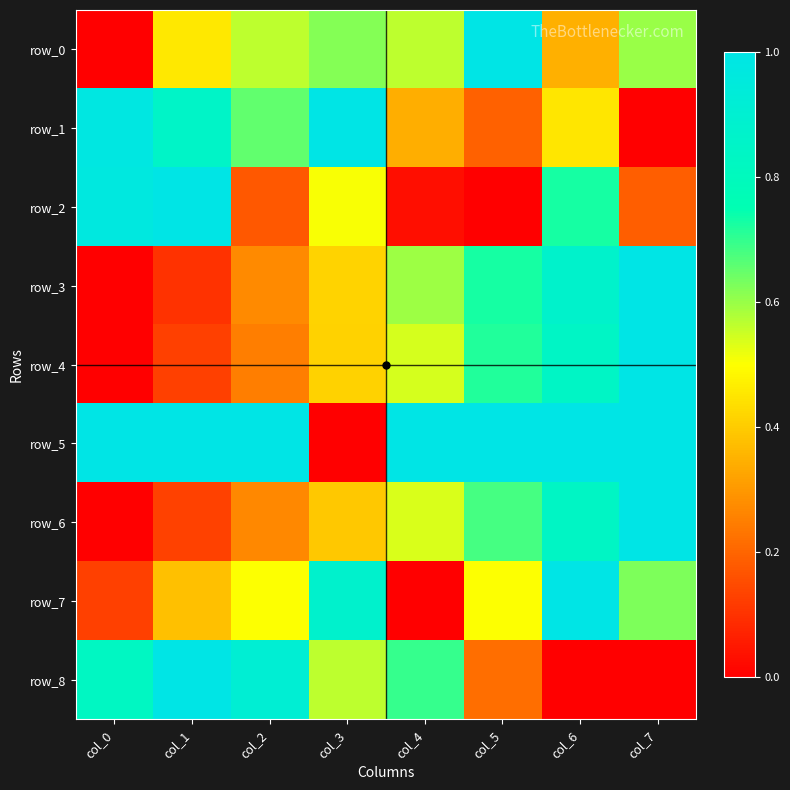

Reading left to right, what are all the values shown in this chart?

row_0: col_0=0.0	col_1=0.5	col_2=0.6	col_3=0.6	col_4=0.6	col_5=1.0	col_6=0.3	col_7=0.6
row_1: col_0=1.0	col_1=0.8	col_2=0.7	col_3=1.0	col_4=0.3	col_5=0.2	col_6=0.5	col_7=0.0
row_2: col_0=1.0	col_1=1.0	col_2=0.2	col_3=0.5	col_4=0.0	col_5=0.0	col_6=0.7	col_7=0.2
row_3: col_0=0.0	col_1=0.1	col_2=0.3	col_3=0.4	col_4=0.6	col_5=0.7	col_6=0.9	col_7=1.0
row_4: col_0=0.0	col_1=0.1	col_2=0.2	col_3=0.4	col_4=0.5	col_5=0.7	col_6=0.8	col_7=1.0
row_5: col_0=1.0	col_1=1.0	col_2=1.0	col_3=0.0	col_4=1.0	col_5=1.0	col_6=1.0	col_7=1.0
row_6: col_0=0.0	col_1=0.1	col_2=0.3	col_3=0.4	col_4=0.5	col_5=0.7	col_6=0.8	col_7=1.0
row_7: col_0=0.1	col_1=0.4	col_2=0.5	col_3=0.9	col_4=0.0	col_5=0.5	col_6=1.0	col_7=0.6
row_8: col_0=0.8	col_1=1.0	col_2=0.9	col_3=0.6	col_4=0.7	col_5=0.2	col_6=0.0	col_7=0.0